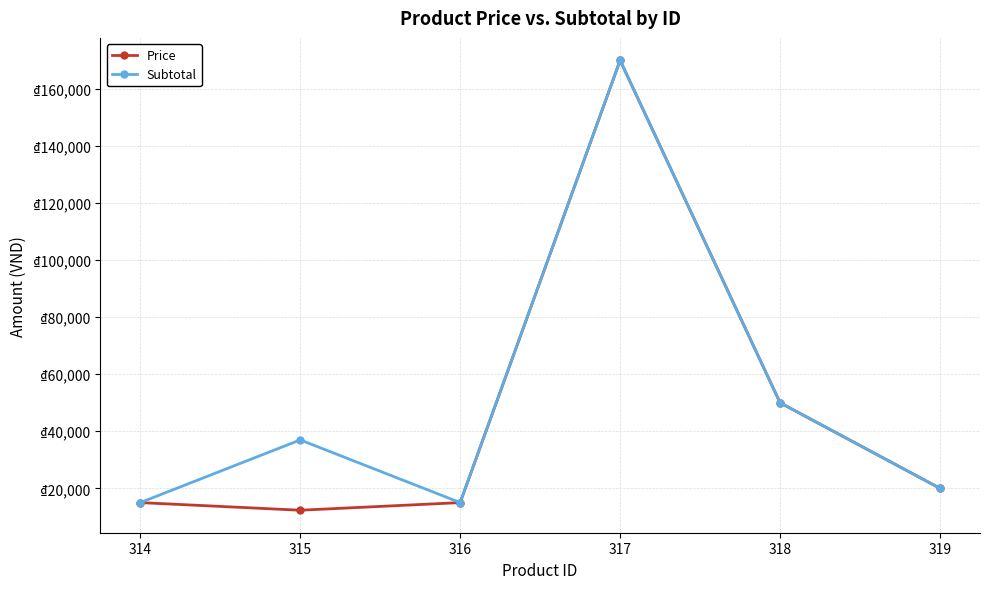

True or false: Price and Subtotal cross at least once.

False